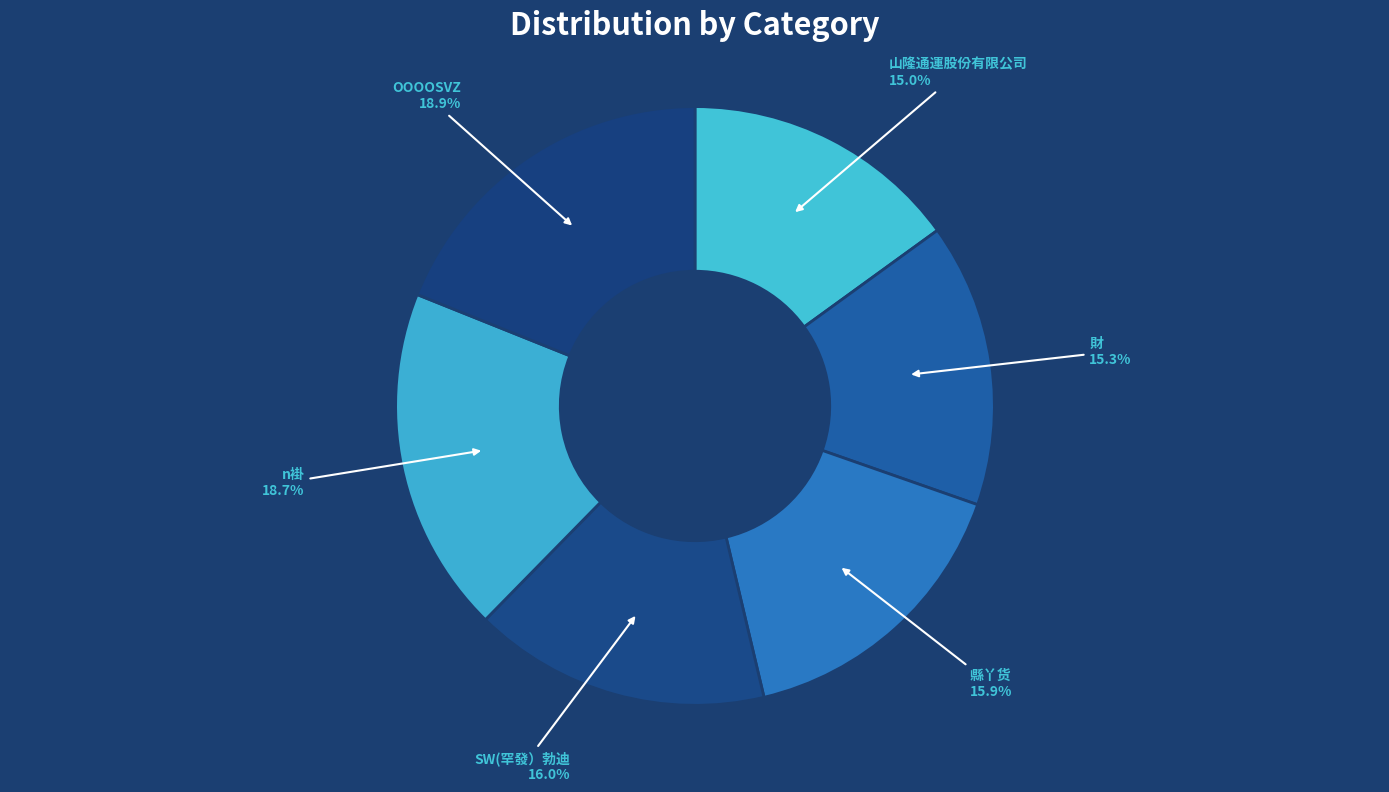

Does any single category account for the majority?

No